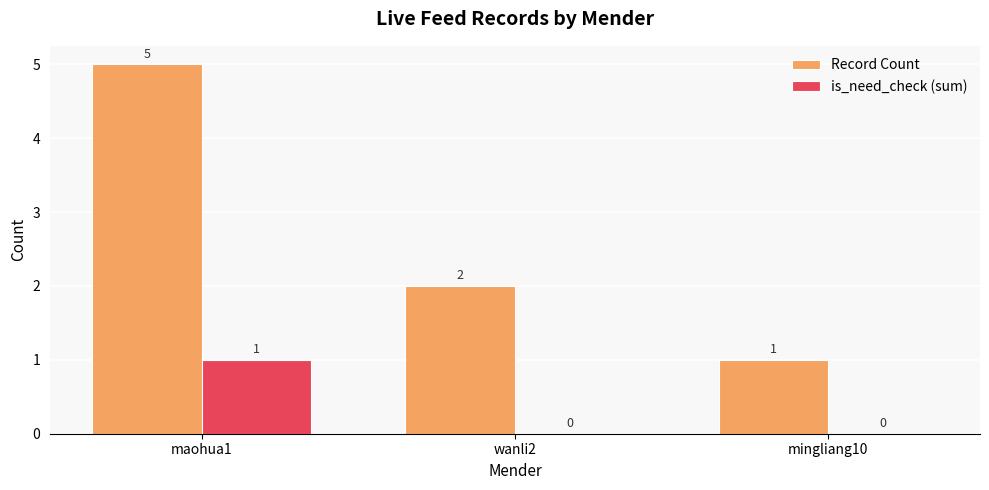

Is the value of Record Count at mingliang10 greater than the value of is_need_check (sum) at wanli2?

Yes